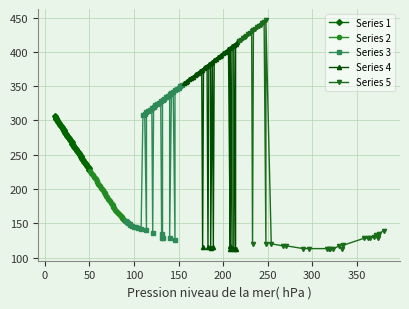

What is the highest value of the Series 1 series?

306